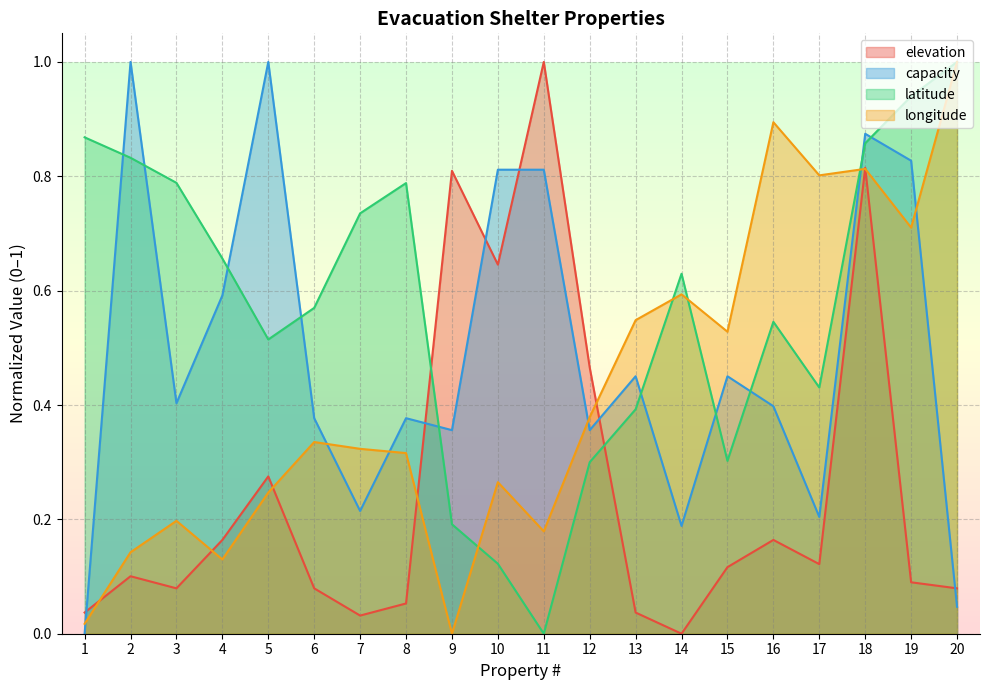

What is the average value of the latitude series?

0.6